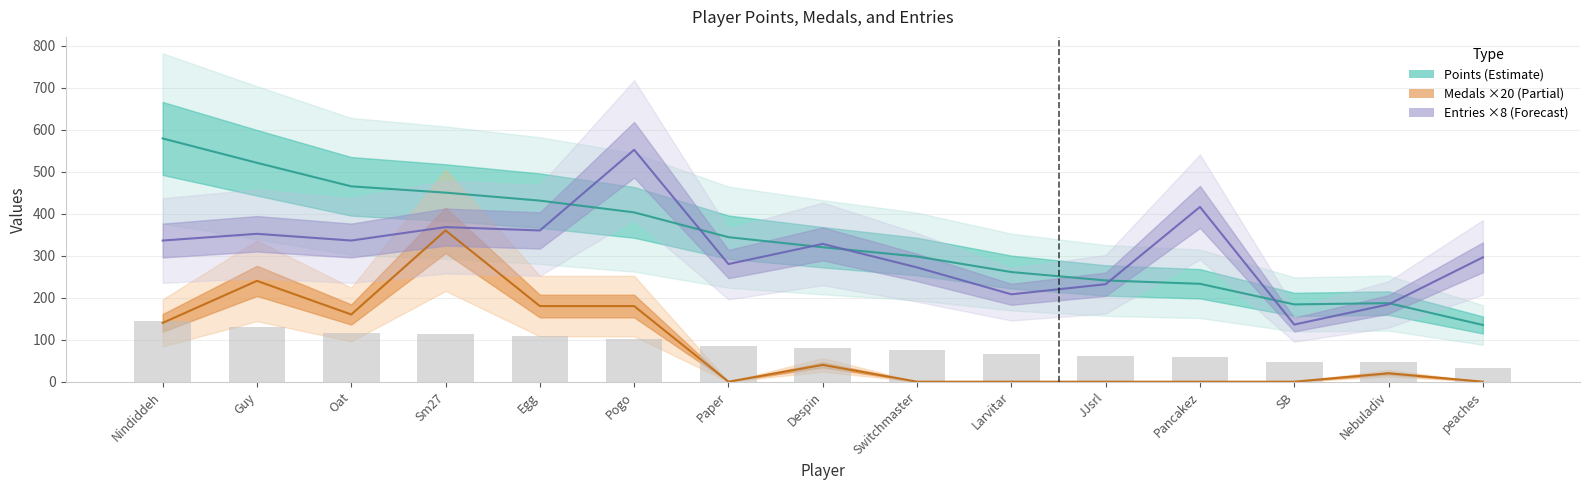

Which series has the largest range (max minus min)?

Points (Estimate)